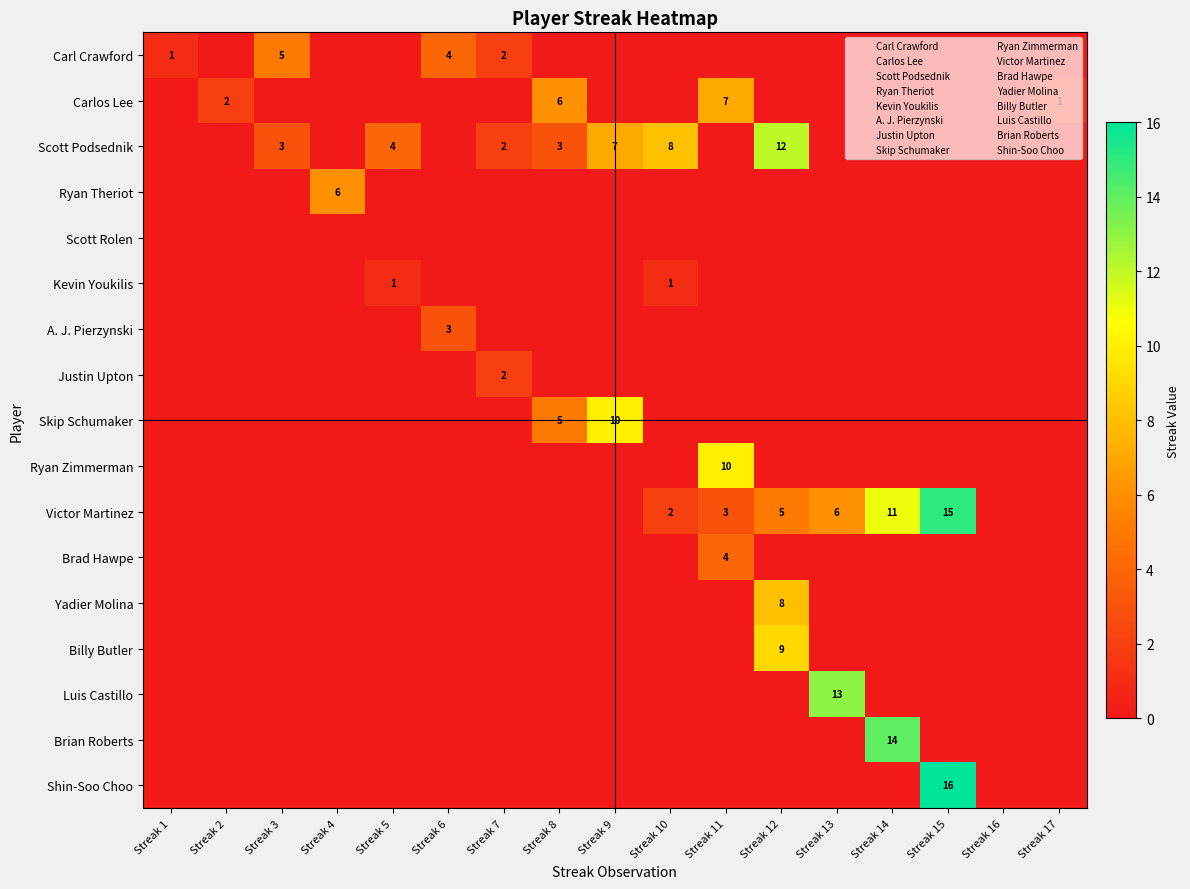

Which has a higher value, Streak 14 or Streak 2?

Streak 14